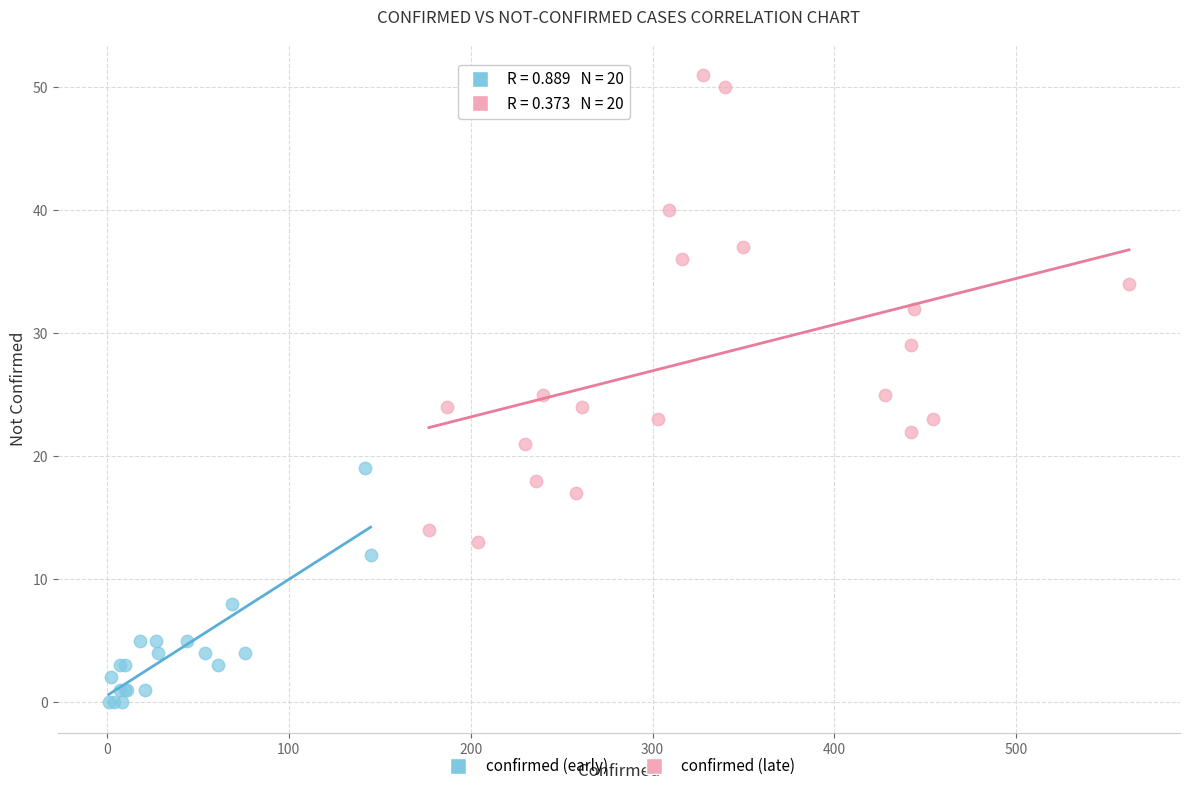

Which series contains the highest Y value?

confirmed (late)